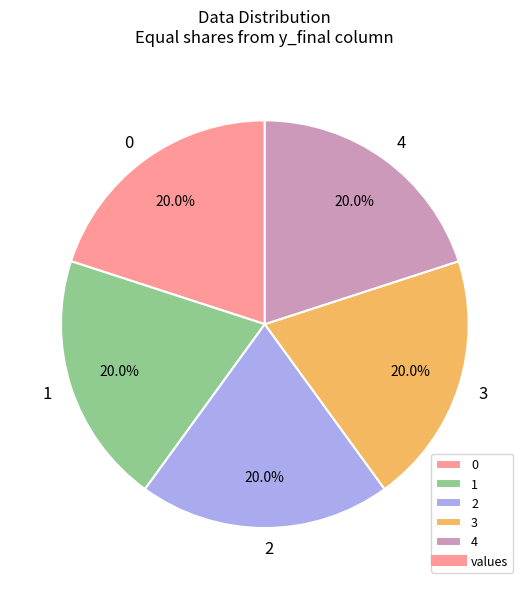

Is it true that 4 is 55% of the pie?

False